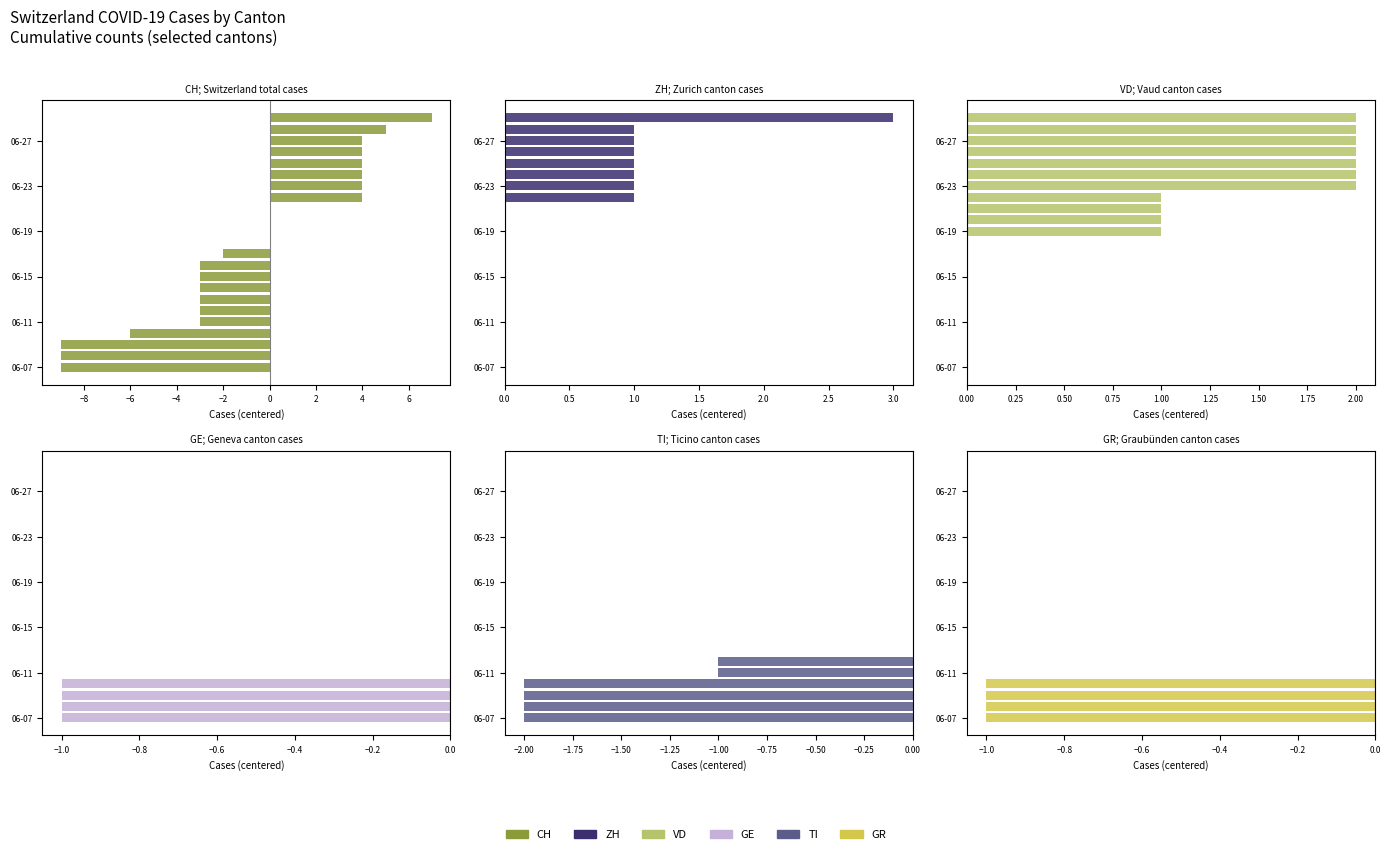

Which series changed the most between 10 and 12?

CH